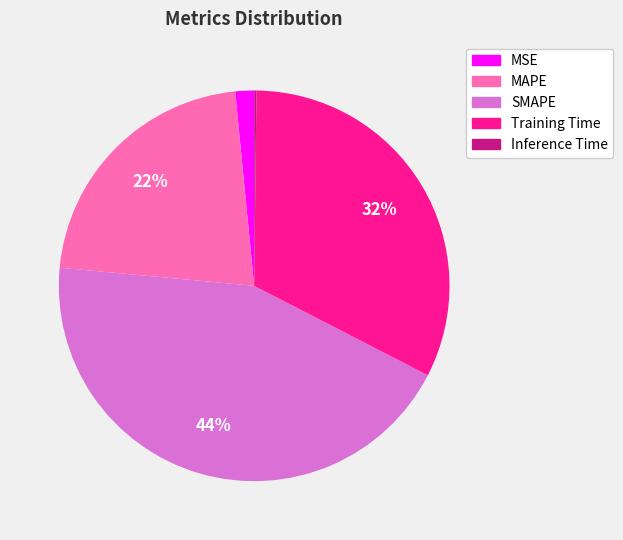

Between SMAPE and MAPE, which is larger?

SMAPE